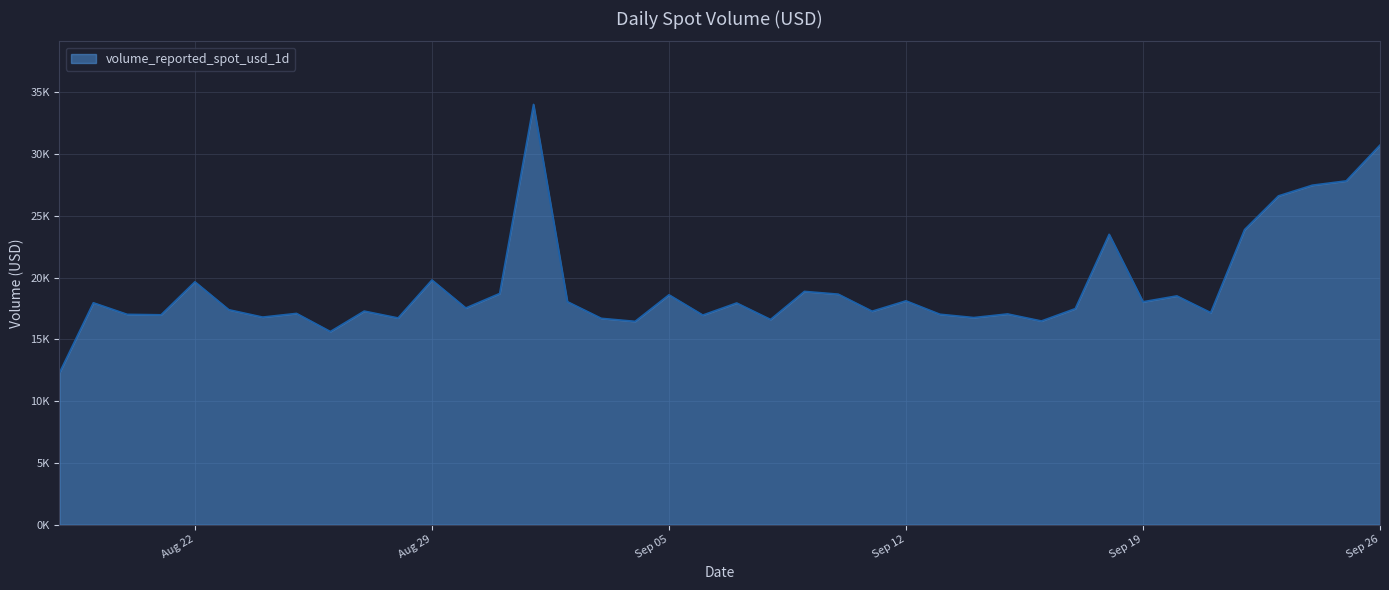

What is the difference between the maximum and minimum values?

21712.7